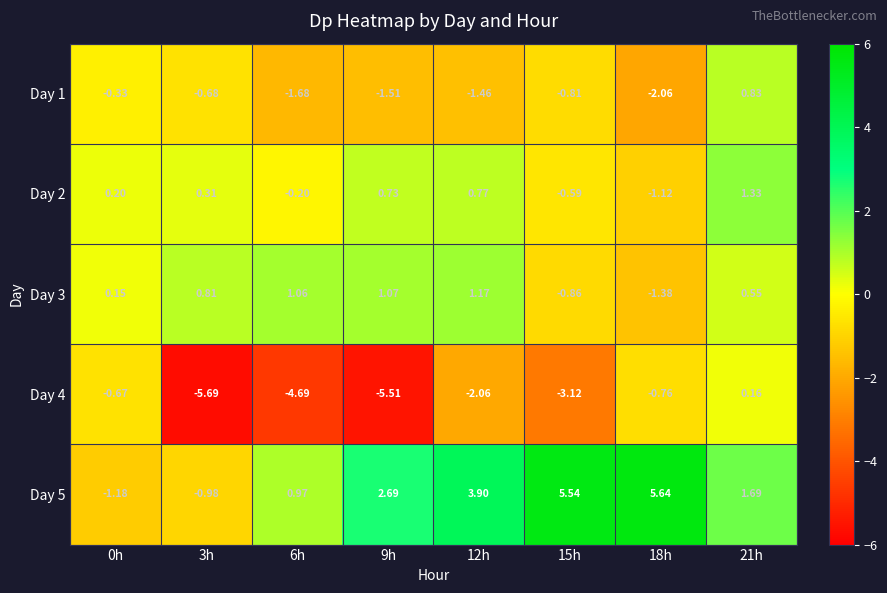

What is the total value across all series at 15h?

0.2